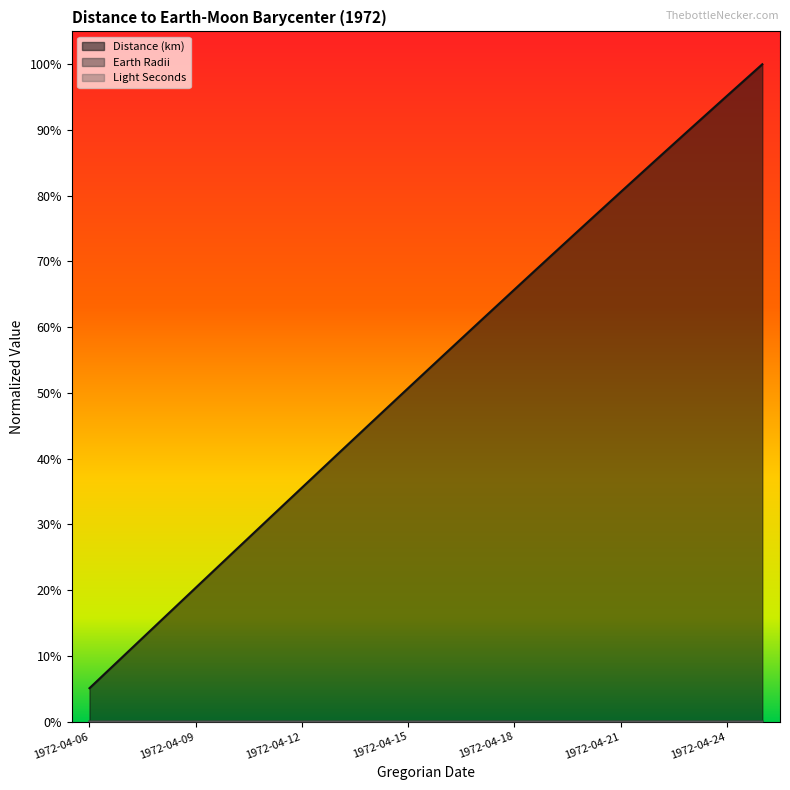

Which category has the highest value in the Distance (km) series?

1972-04-25